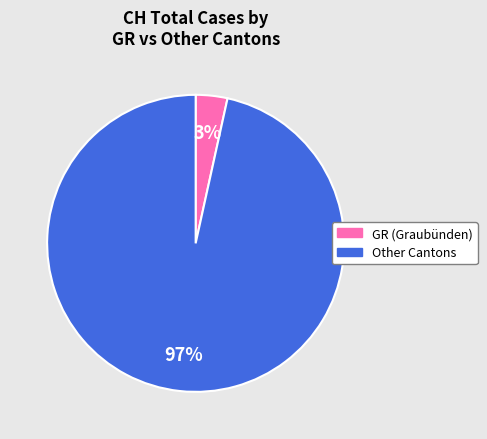

Is it true that GR (Graubünden) is 3% of the pie?

True